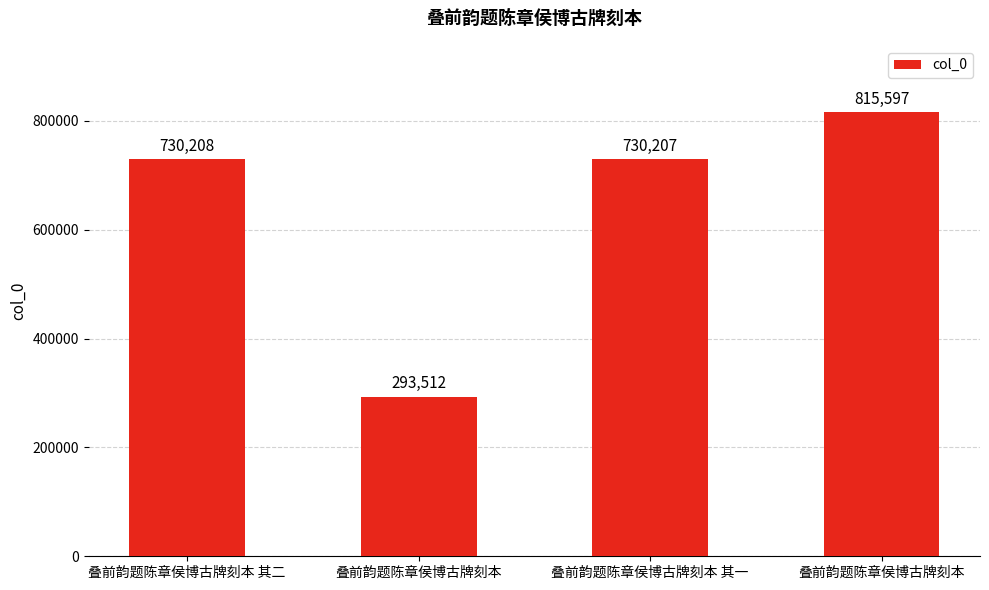

Does the chart contain any negative values?

No